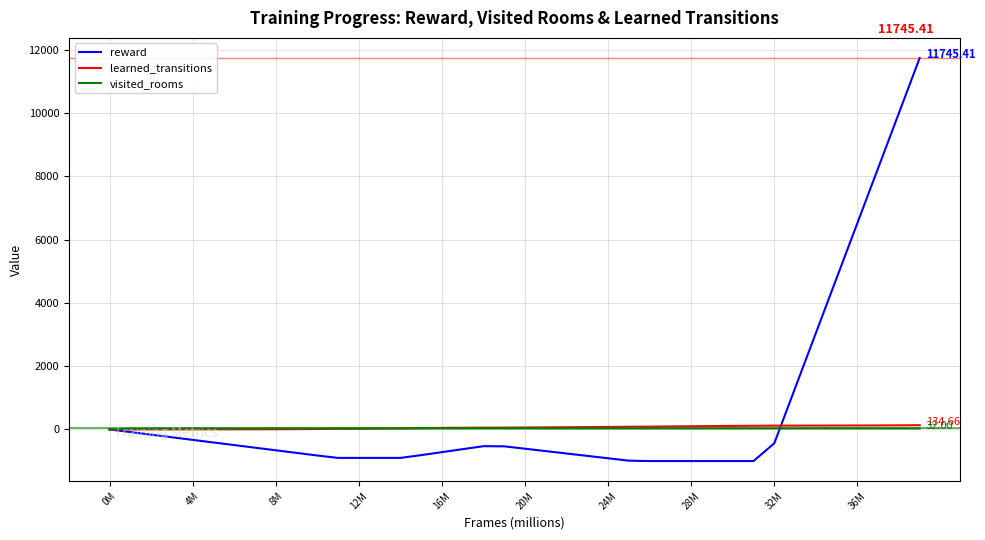

How many lines are shown in the chart?

3